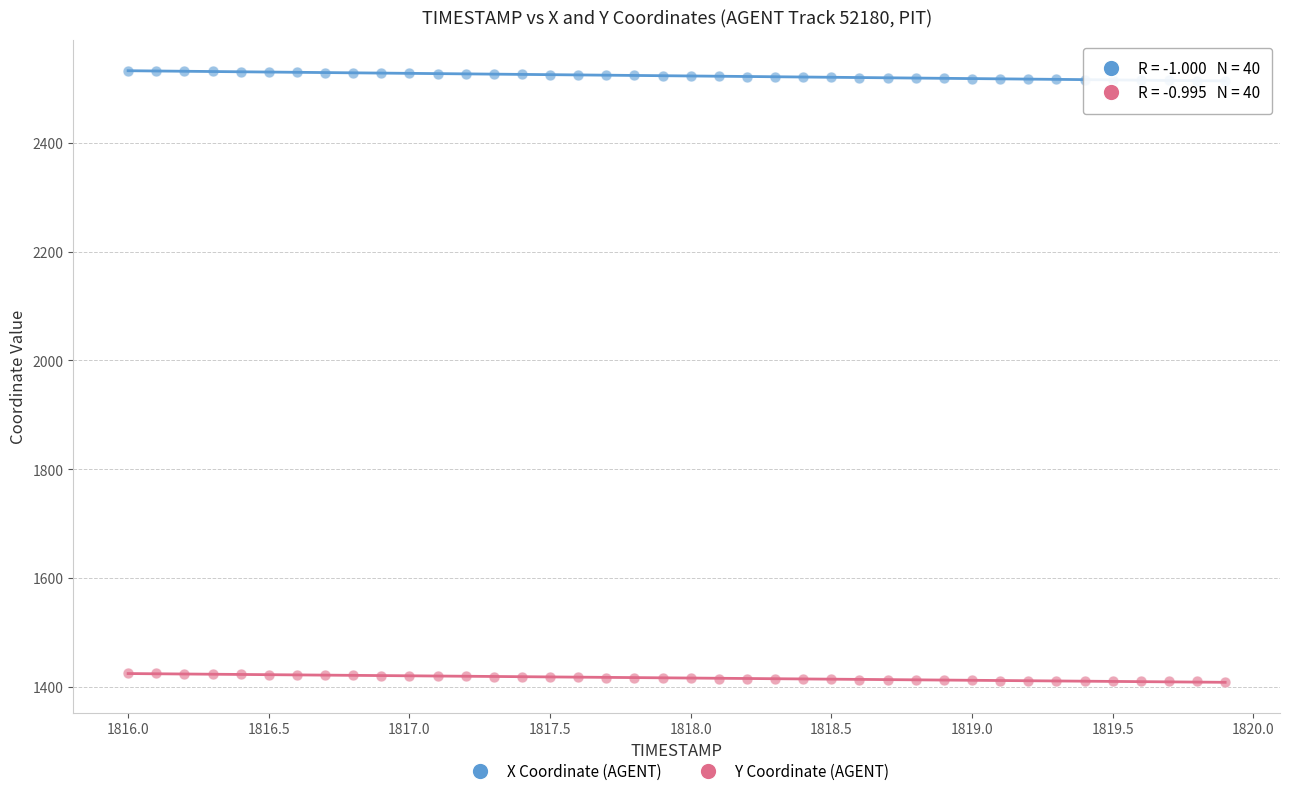

Across all data points, what is the range of X values (max minus min)?

3.9